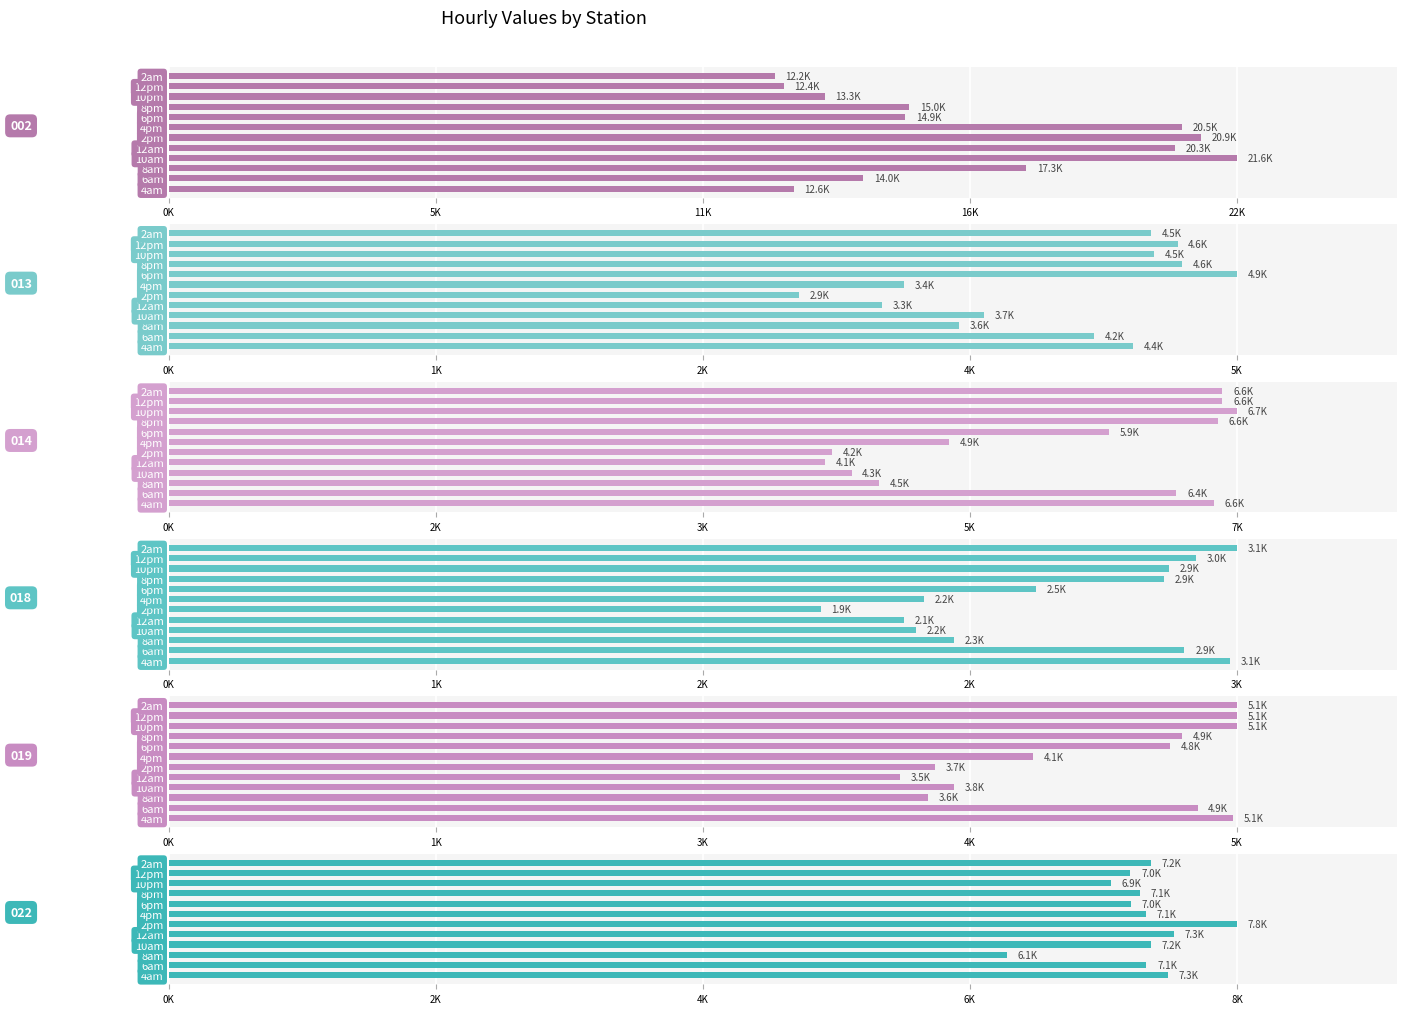

The value of 014 at 9am is 1019.8. True or false?

False